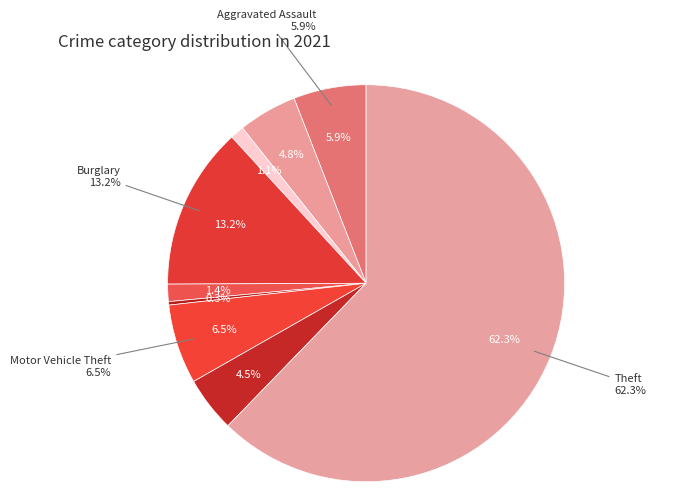

Which category has the smallest portion of the pie?

Homicide